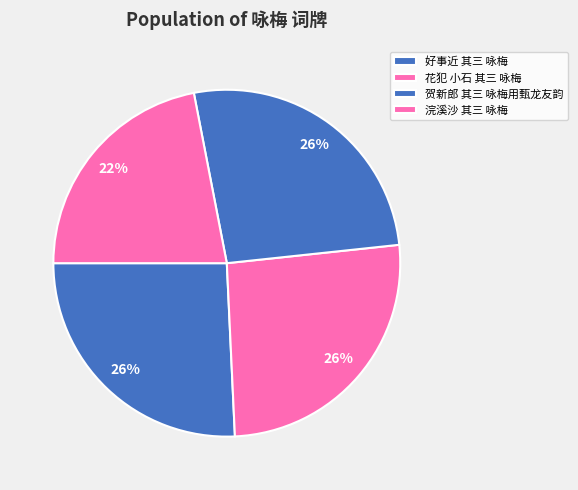

What percentage is the 贺新郎 其三 咏梅用甄龙友韵 slice, to the nearest percent?

26%